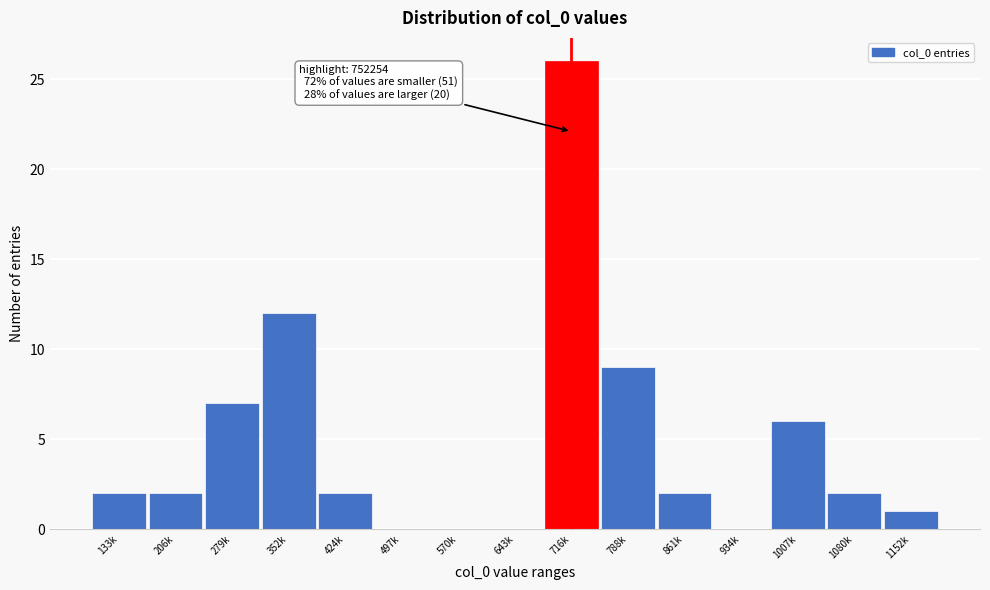

Reading right to left, extract all data points from this chart.

1152k=1	1080k=2	1007k=6	934k=0	861k=2	788k=9	716k=26	643k=0	570k=0	497k=0	424k=2	352k=12	279k=7	206k=2	133k=2